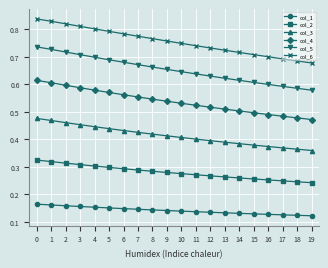

At which label is col_6 closest to 0?

19